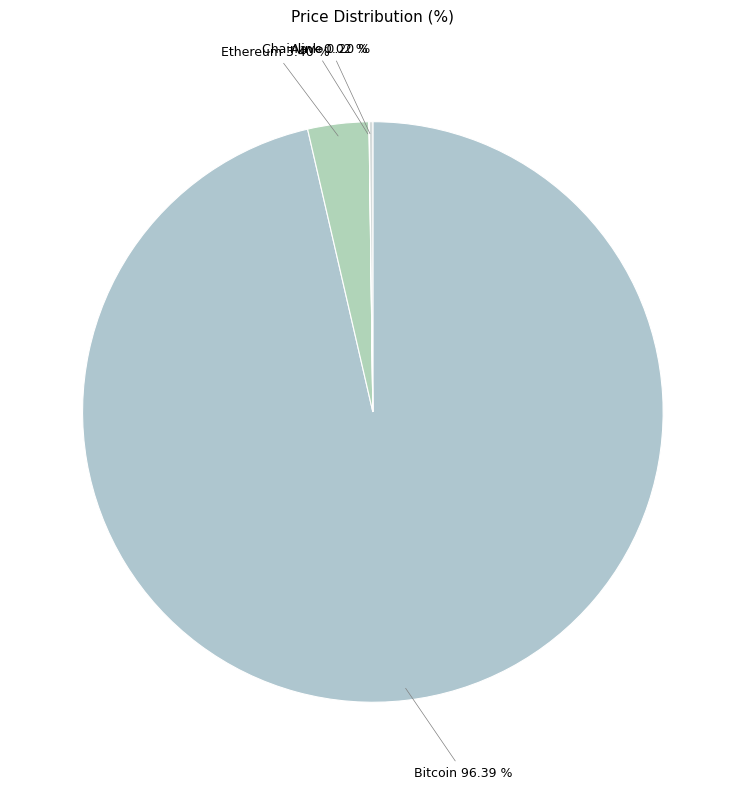

Is there any slice that represents more than half of the pie?

Yes